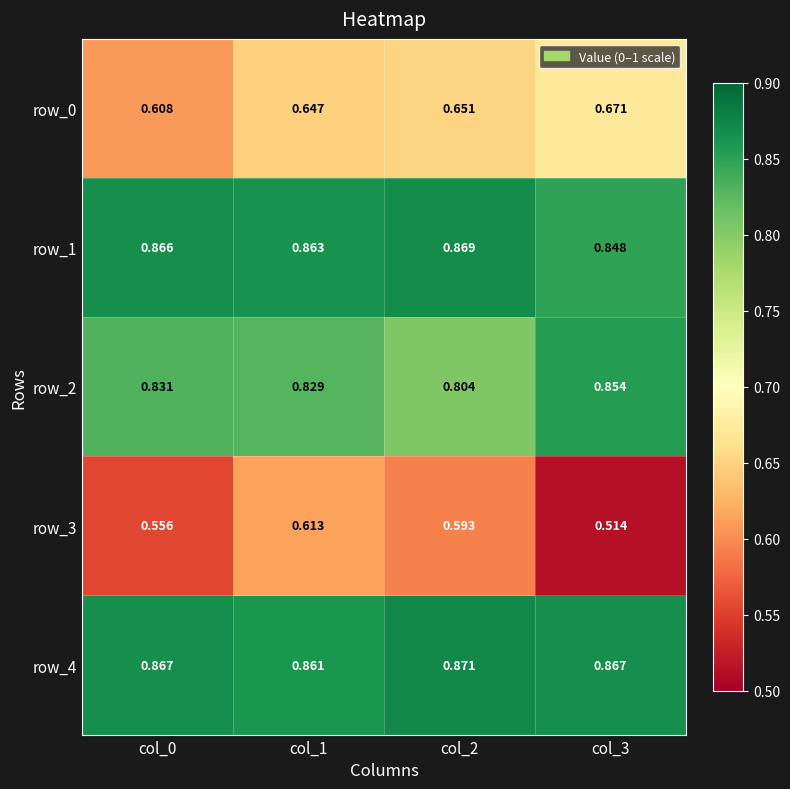

What is the total value across all series at col_3?

3.8